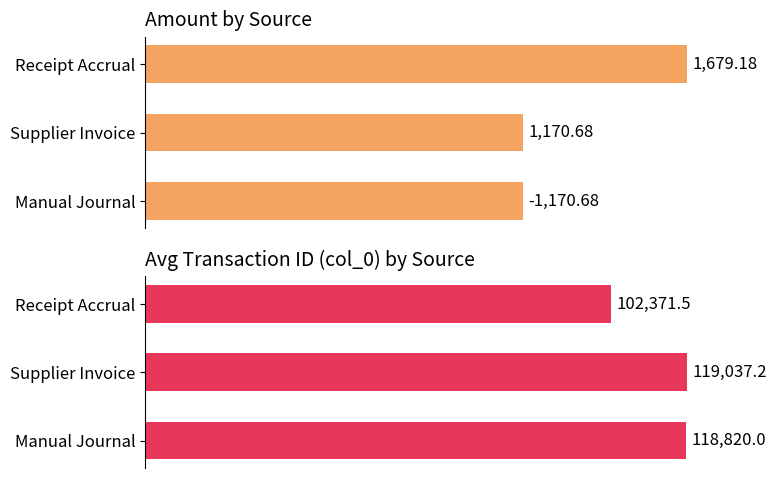

At how many categories does at least one series exceed 96?

3